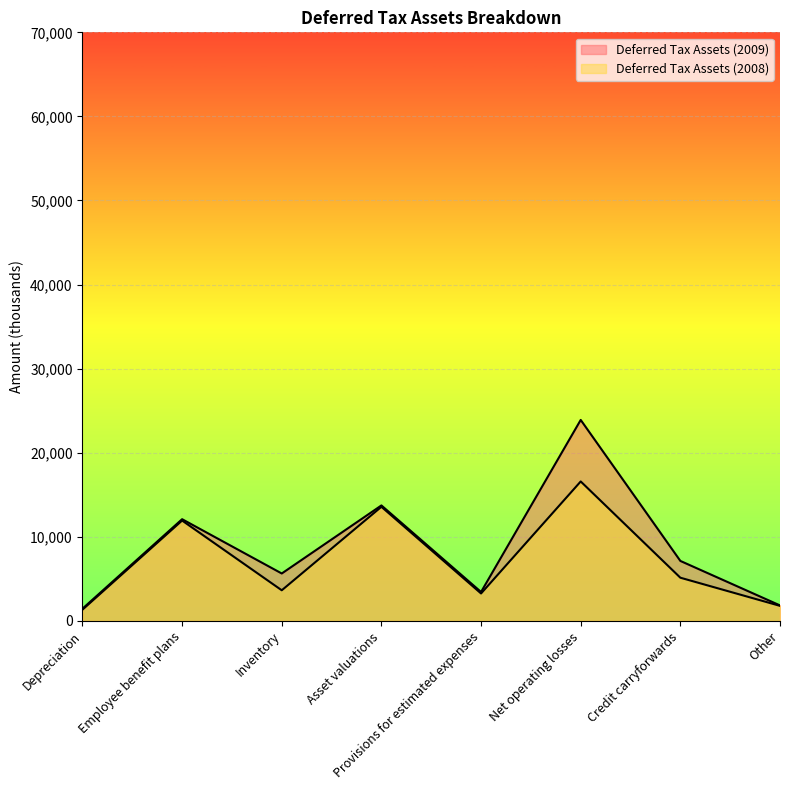

Is the value of Deferred Tax Assets (2009) at Inventory greater than the value of Deferred Tax Assets (2008) at Employee benefit plans?

No